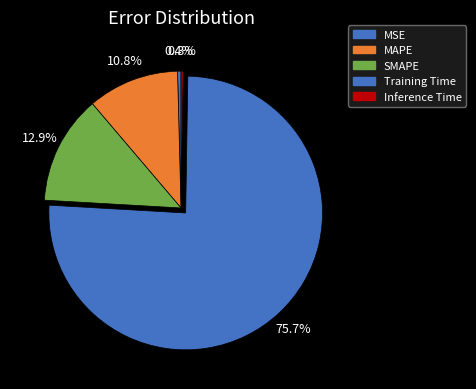

What is the smallest slice in the pie chart?

Inference Time